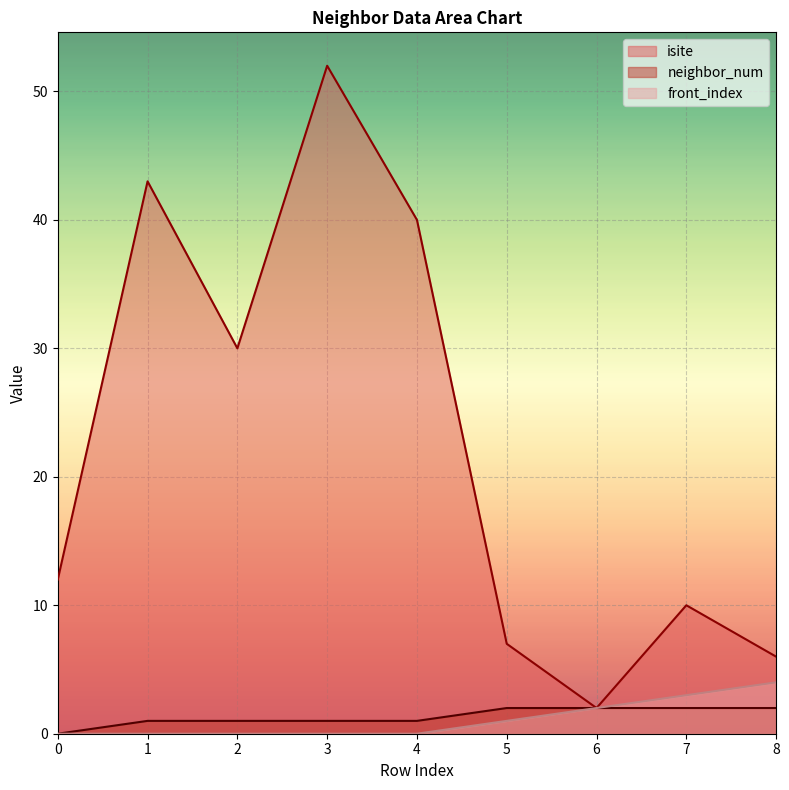

What is the highest value of the isite series?

52